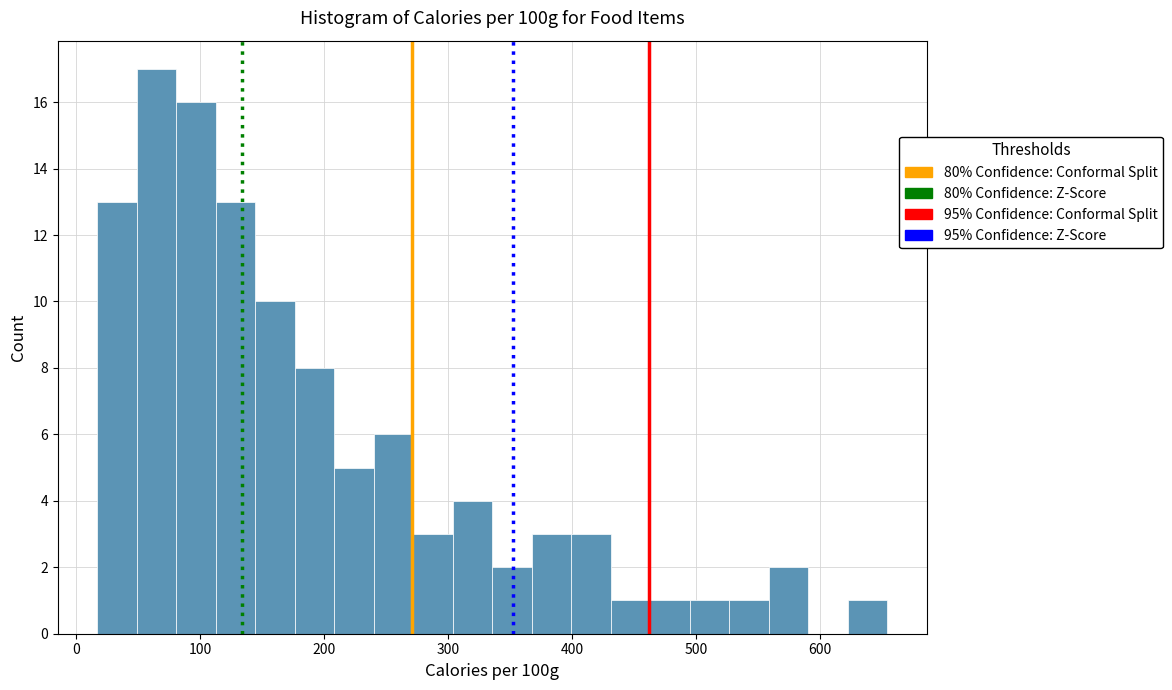

Around what value on the x-axis is the tallest bar? Give the approximate position of its centre, as read against the axis.

60